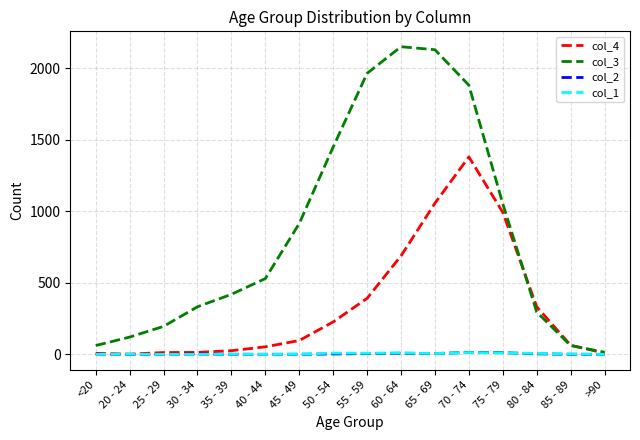

Which series has the largest total across all categories?

col_3